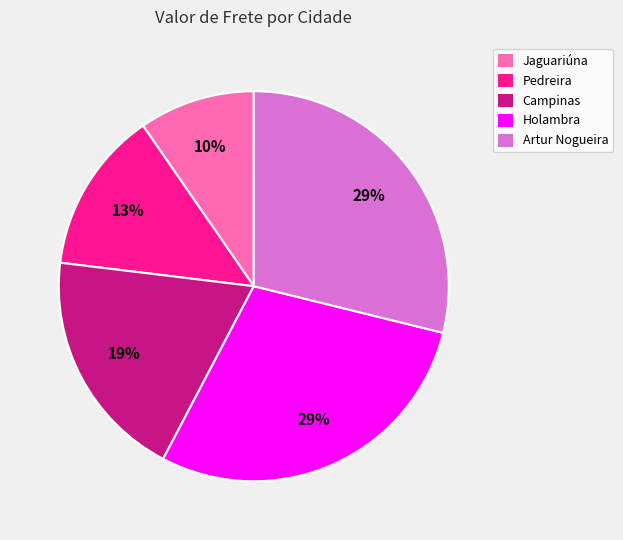

To the nearest percent, what percentage of the pie is Artur Nogueira?

29%